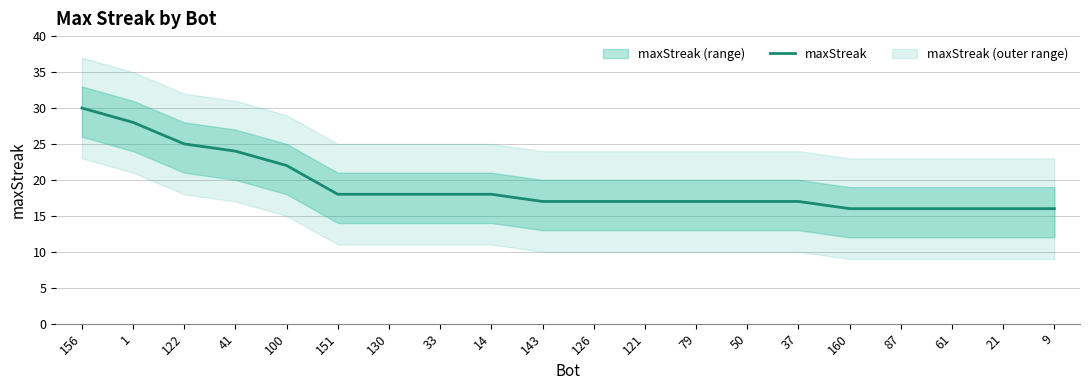

At which label does the data first exceed 17?

156